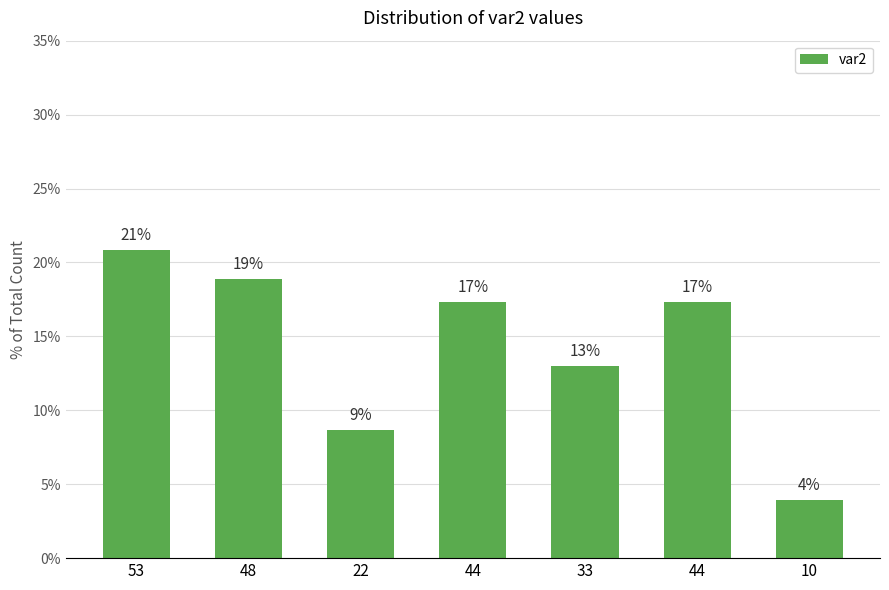

Reading left to right, list all the values displayed in this chart.

20.9	18.9	8.7	17.3	13.0	17.3	3.9